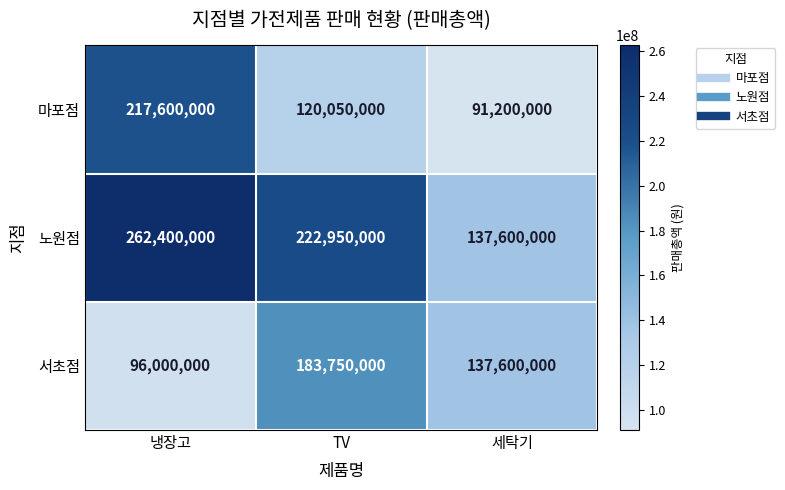

What is the spread (max minus min) of values at 세탁기?

46400000